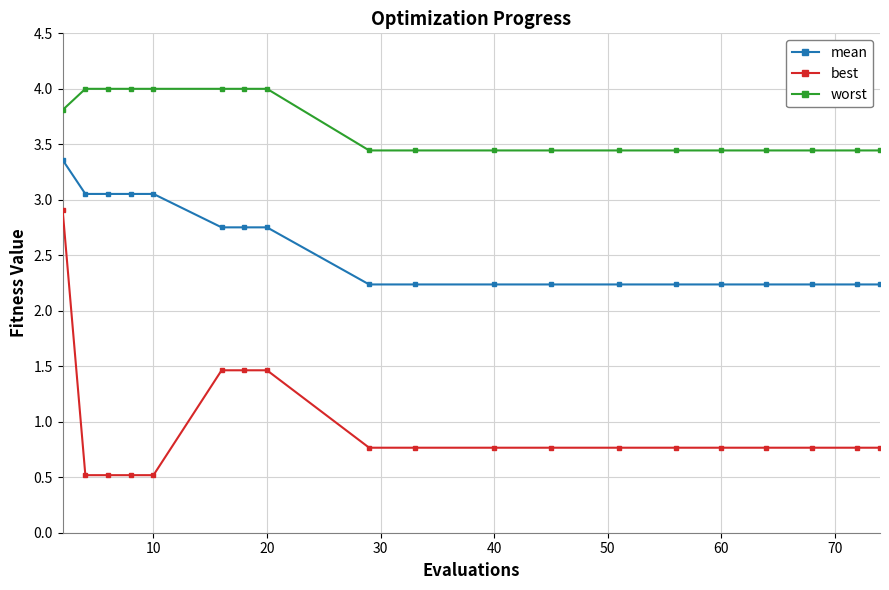

Which series has the largest total across all categories?

worst